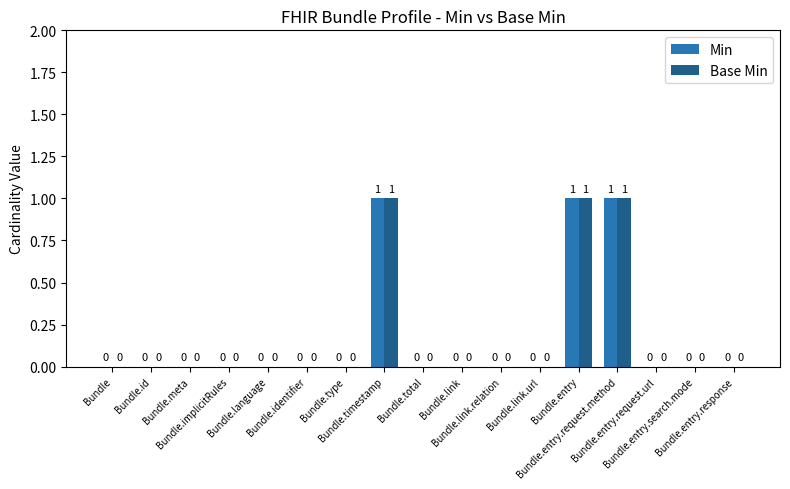

What is the sum of all Min values?

3